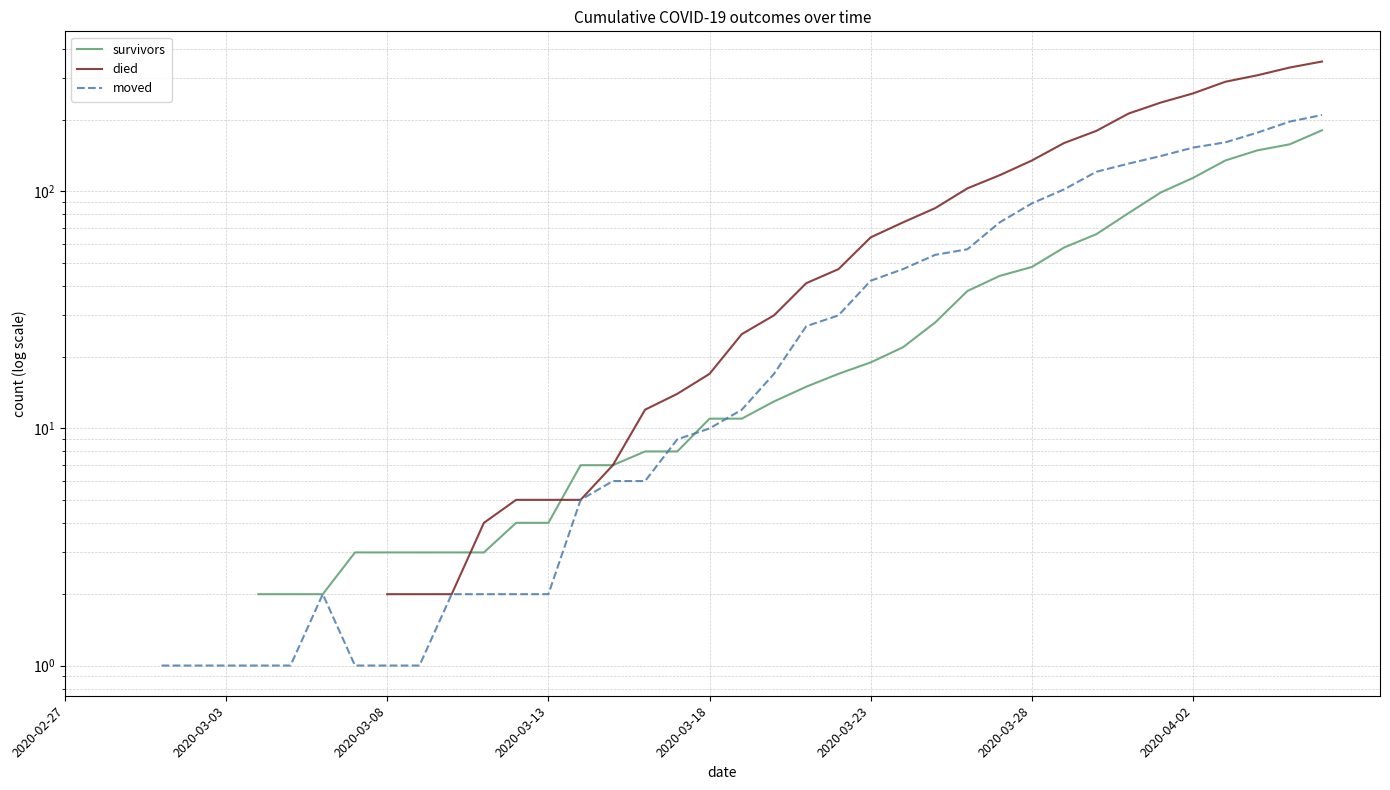

How many times do survivors and died cross each other?

2